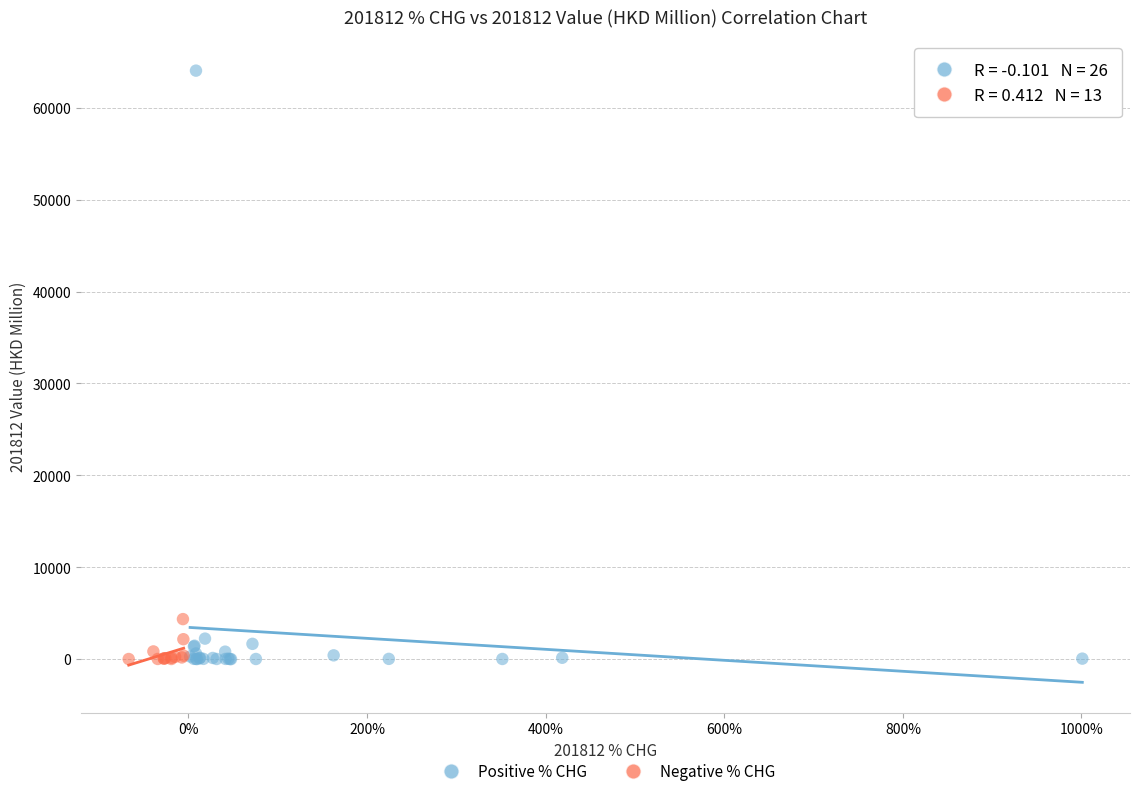

Which series reaches the maximum Y coordinate?

Positive % CHG